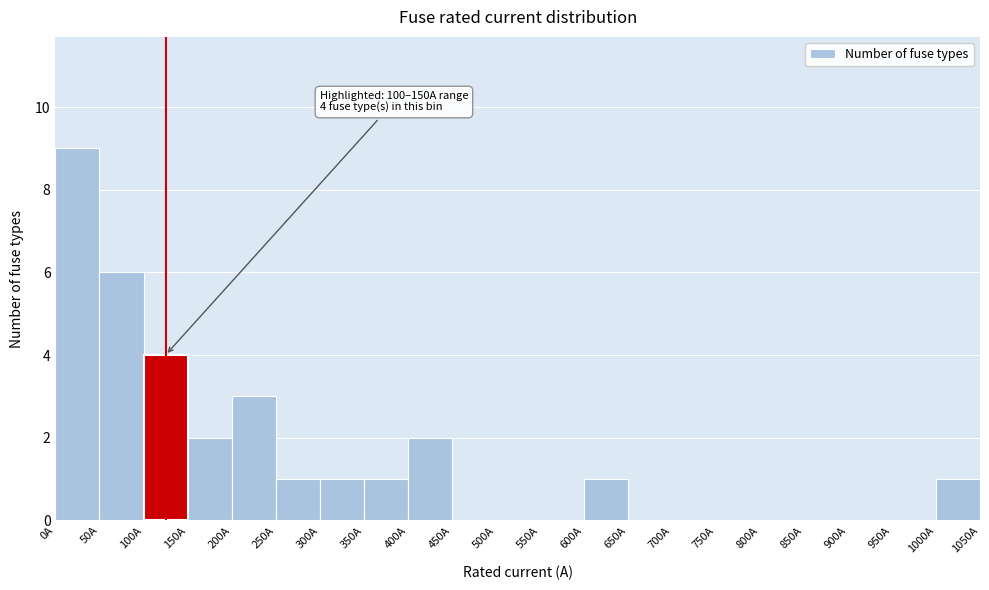

Over which range of the x-axis is the bar tallest?

0 to 50